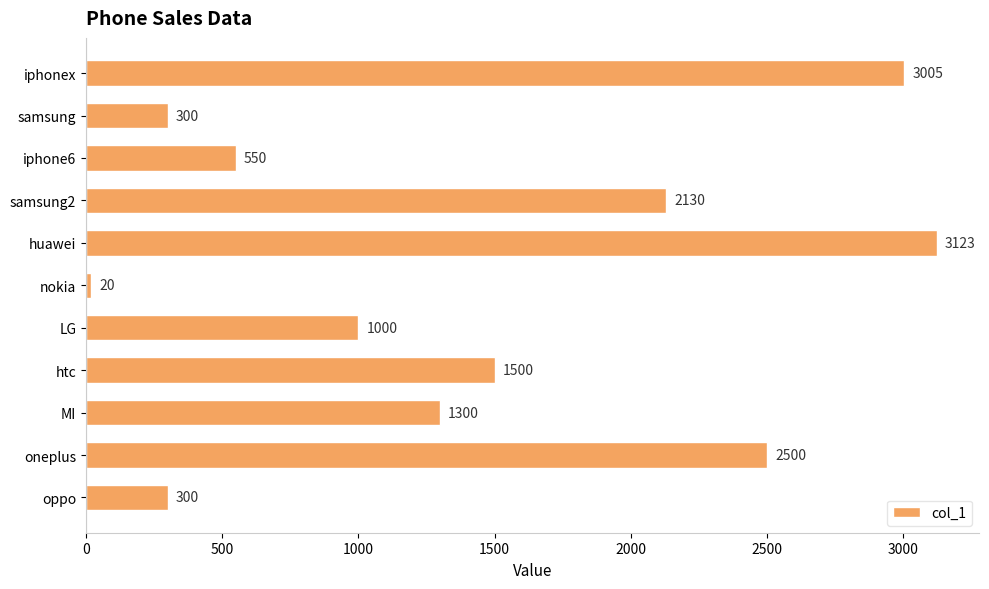

Approximately how many times larger is the value at iphonex compared to htc?

2.0